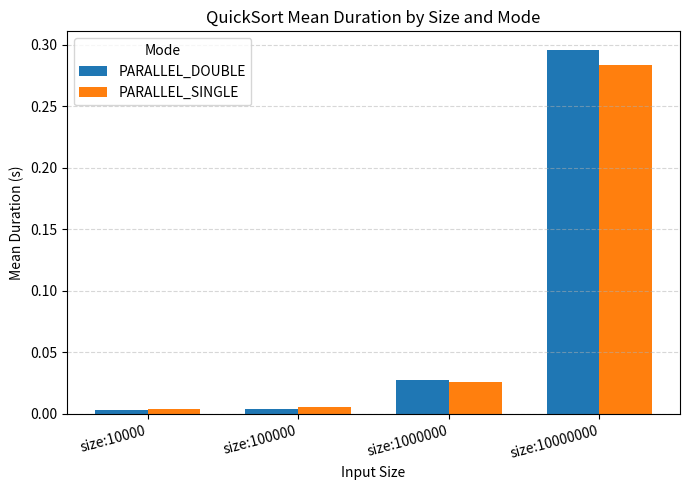

Which category has the highest value across all series?

size:10000000